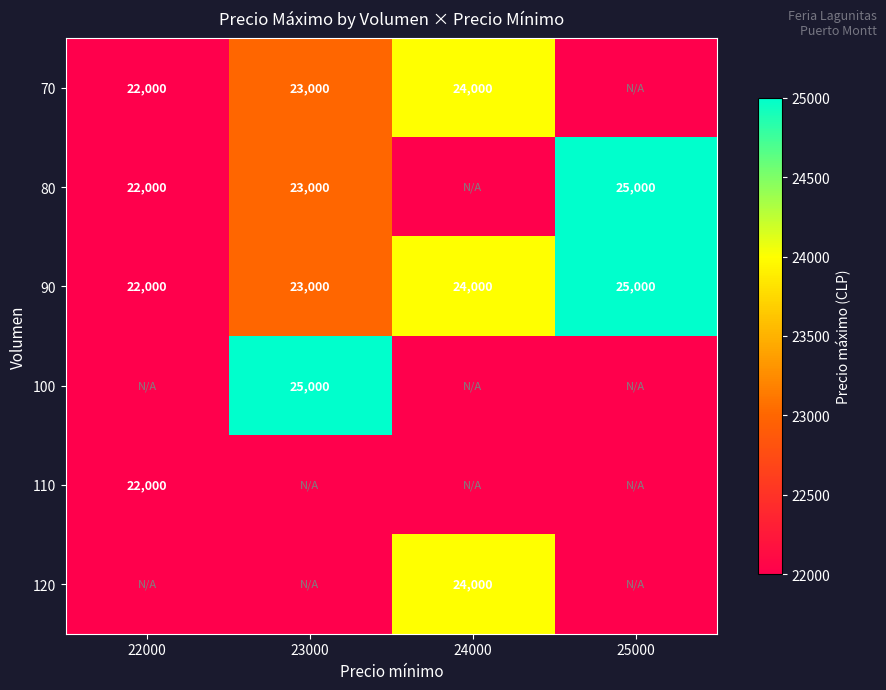

At which category is the sum across all series the highest?

23000